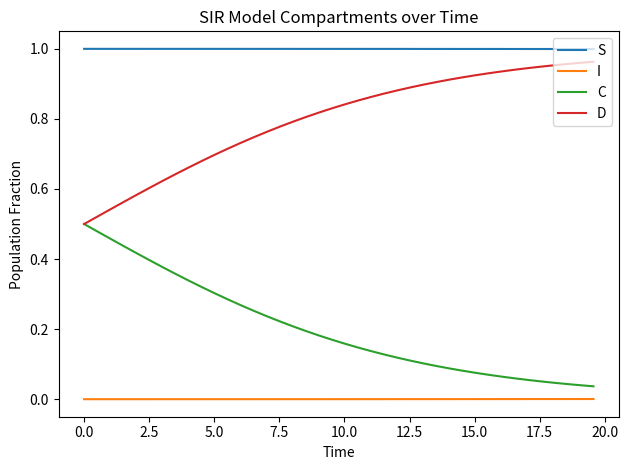

List the series in order of their overall mean, highest first.

S, D, C, I